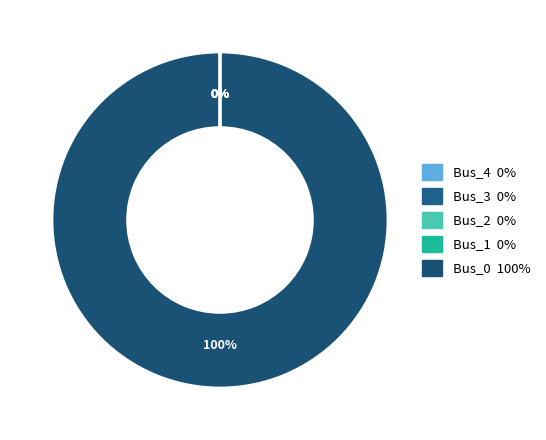

Rank the categories by value from lowest to highest.

Bus_1, Bus_2, Bus_3, Bus_4, Bus_0